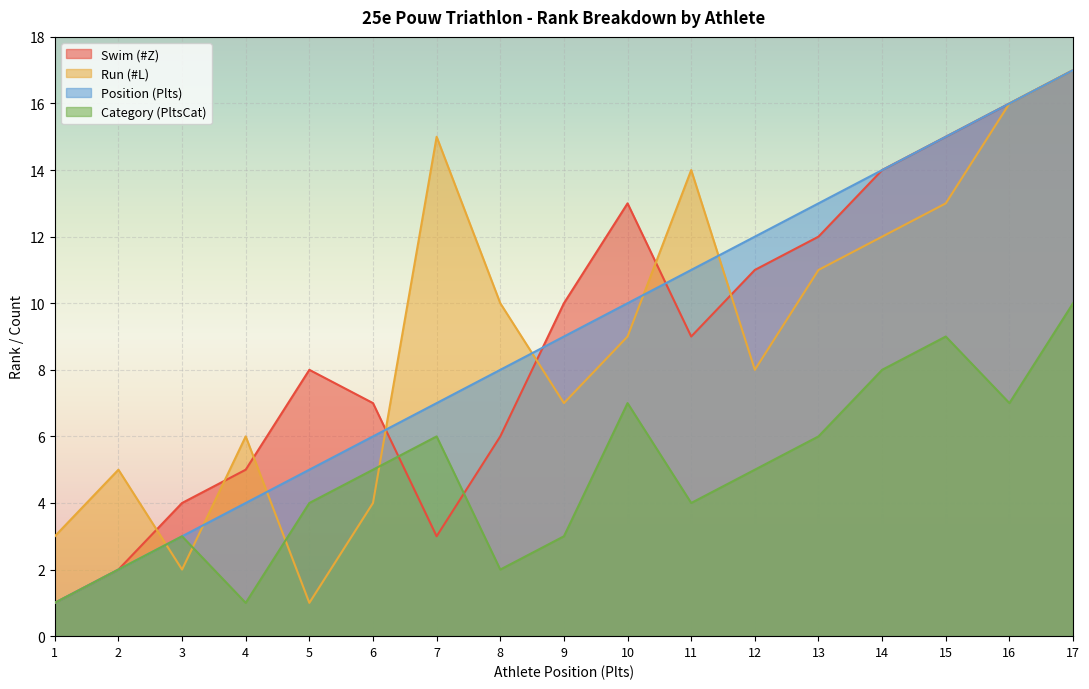

What is the total value across all series at 10?

39